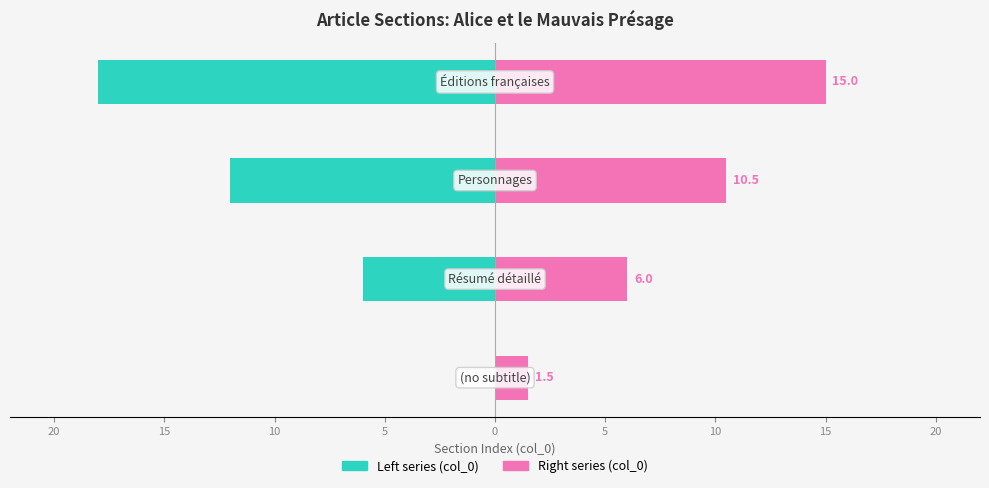

Reading left to right, transcribe all the data shown in this chart.

col_0 (left scale): 0.0	-6.0	-12.0	-18.0
col_0 (right scale): 1.5	6.0	10.5	15.0